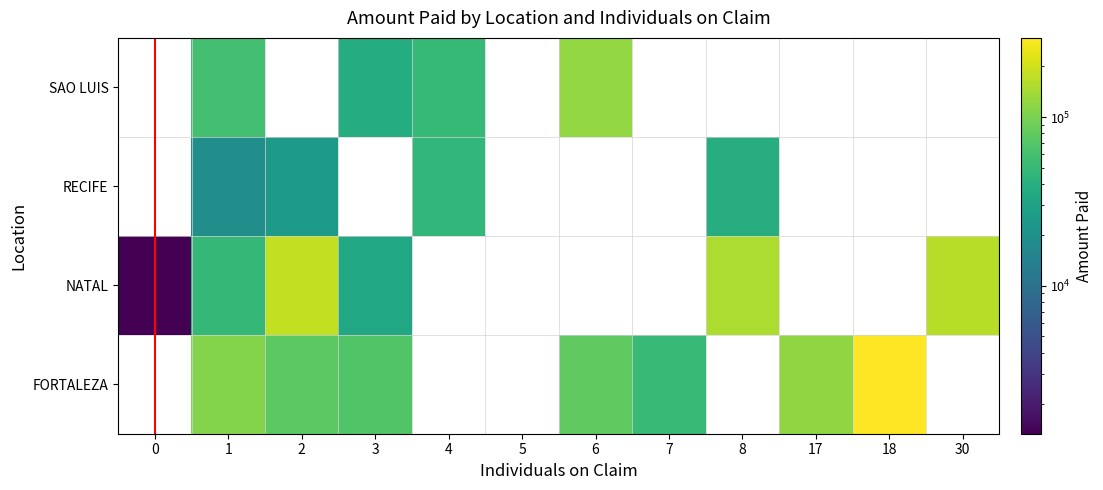

How many data points in SAO LUIS are above 123047?

1